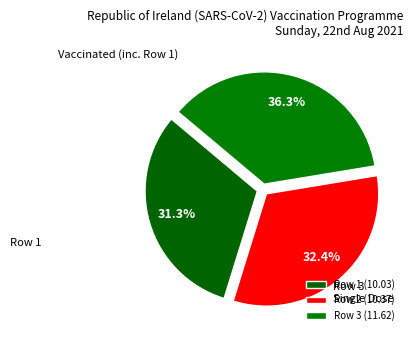

To the nearest percent, what percentage of the pie is Row 1?

31%